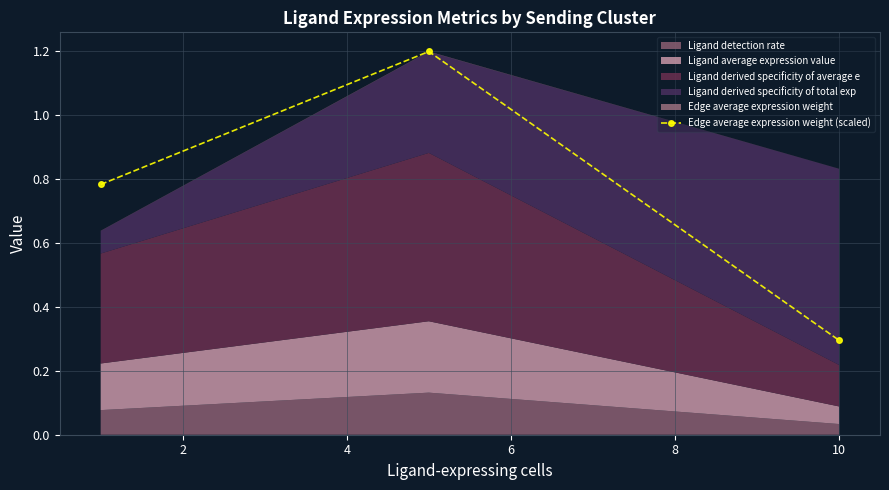

What is the value of the Edge average expression weight (scaled) point at the 3rd from the left?

0.3